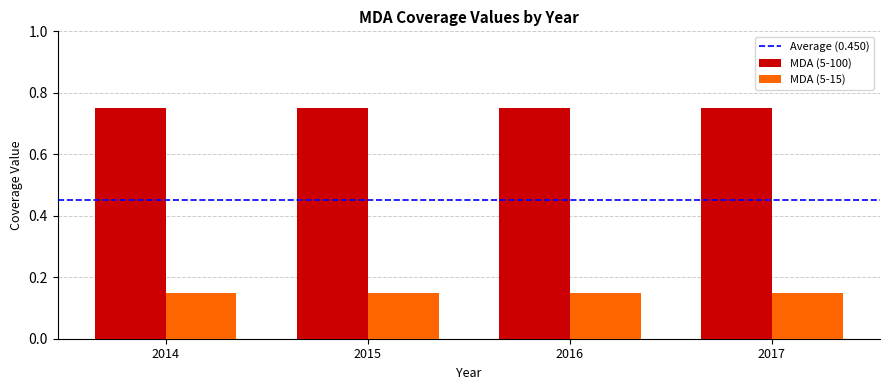

The MDA (5-100) series shows 0.5 at 2017. True or false?

False